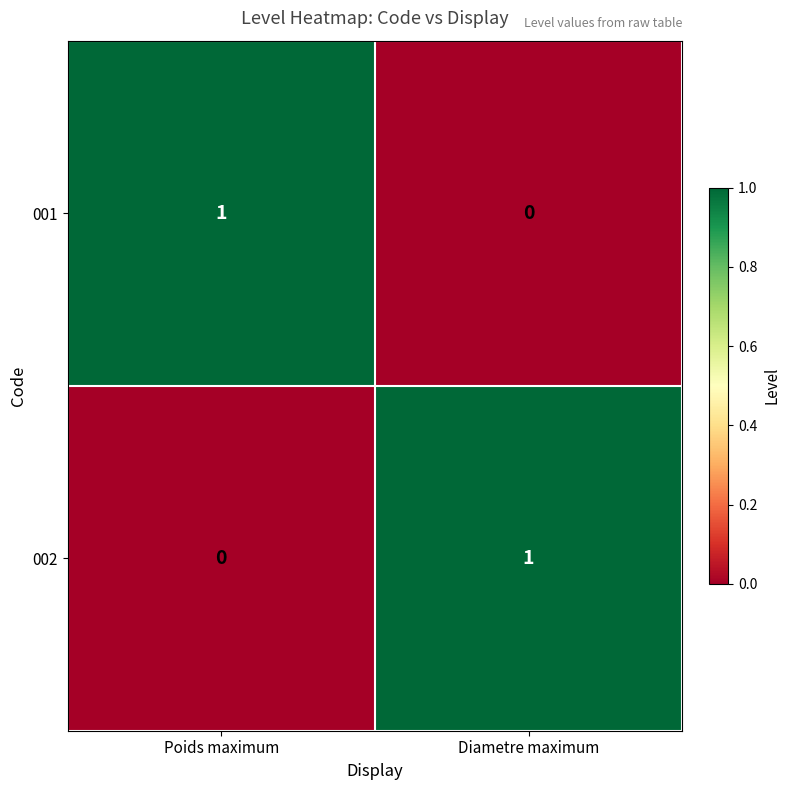

At which label does 001 reach its peak?

Poids maximum